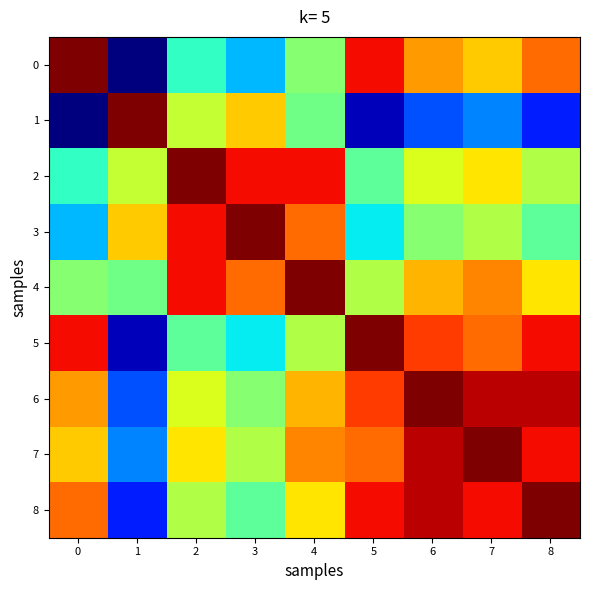

What is the difference between the highest and lowest values at 6?

31.0